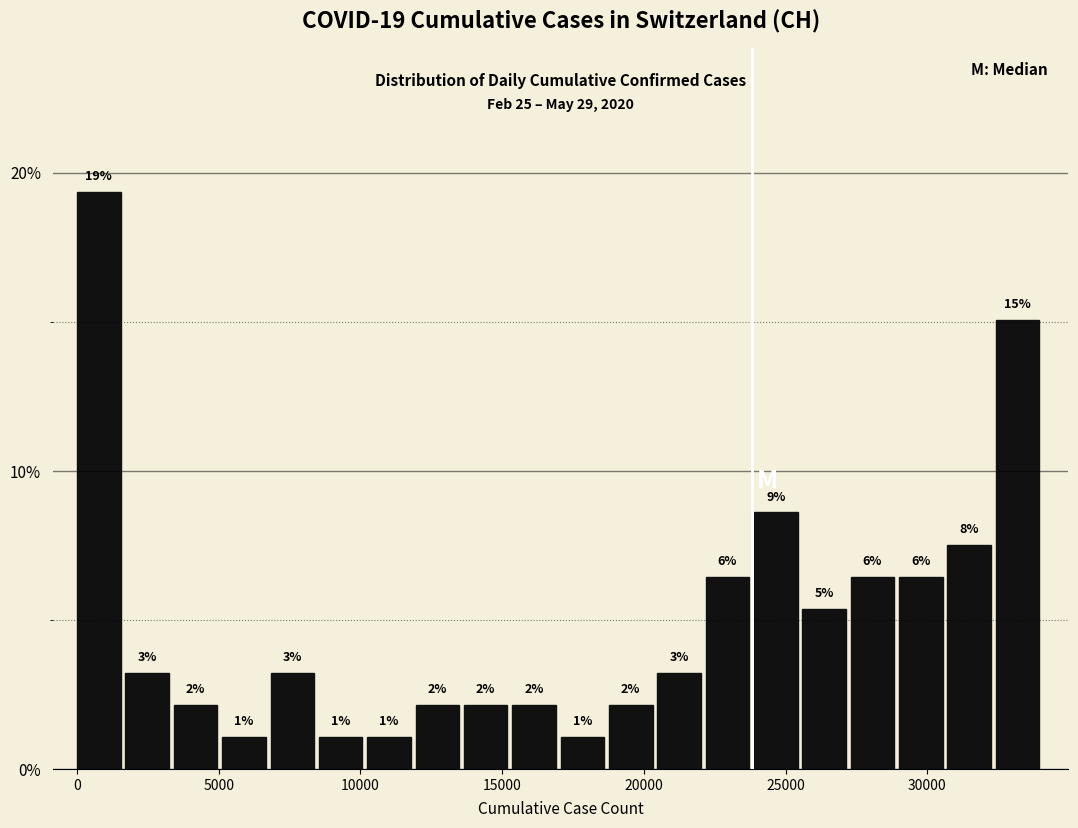

Around what value on the x-axis is the tallest bar? Give the approximate position of its centre, as read against the axis.

1000